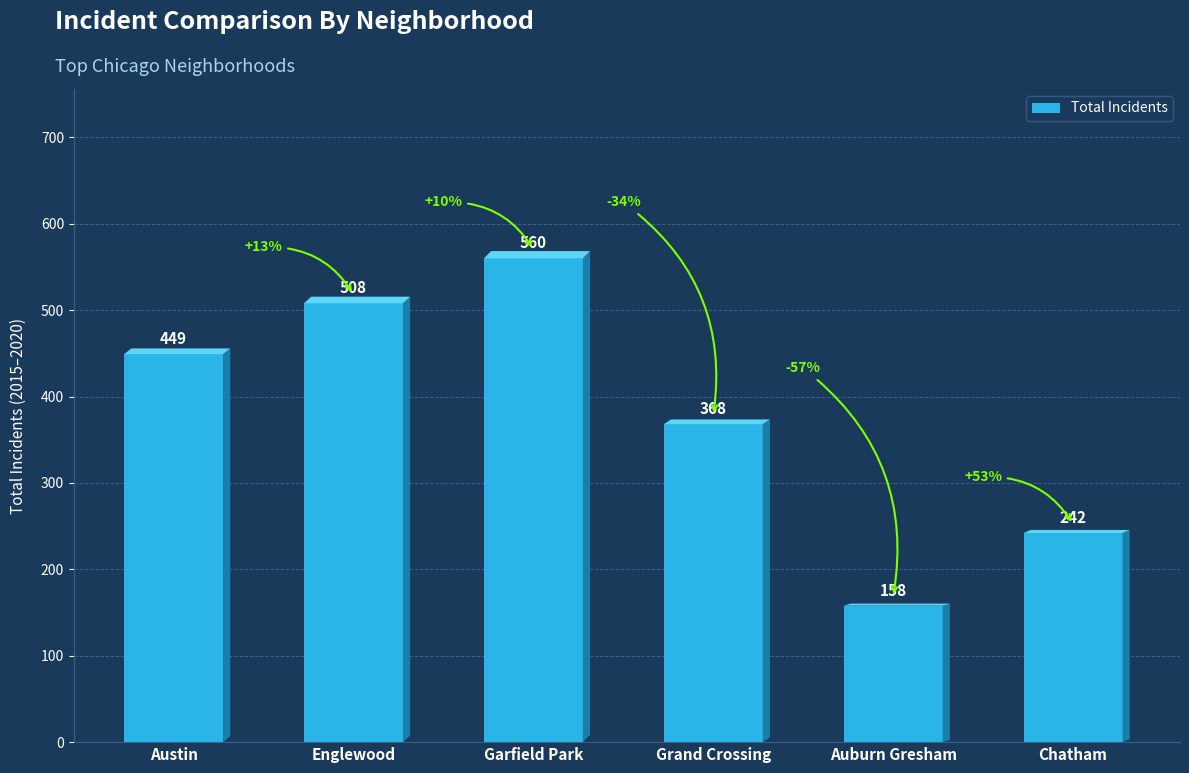

What is the label of the 5th bar from the right?

Englewood